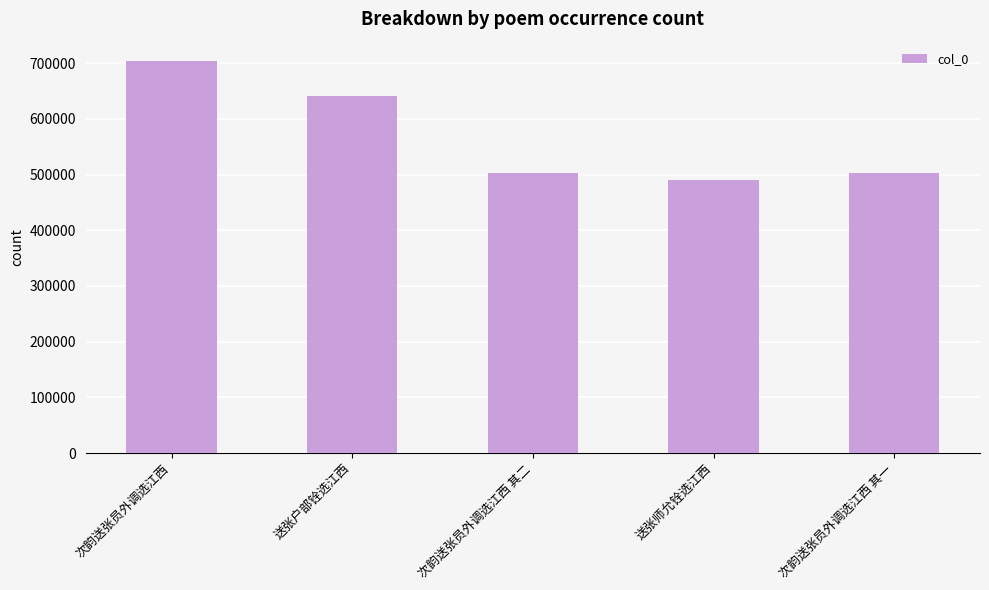

What position from the right is 次韵送张员外调选江西 其一?

1